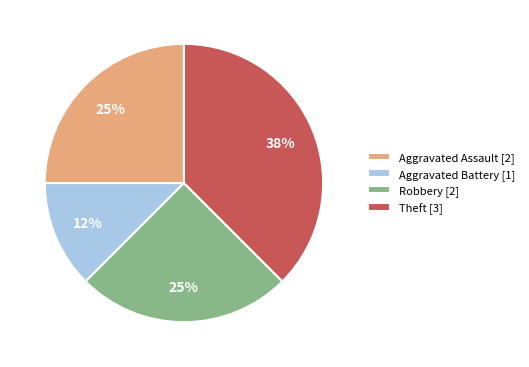

Does Theft represent more than half of the total?

No